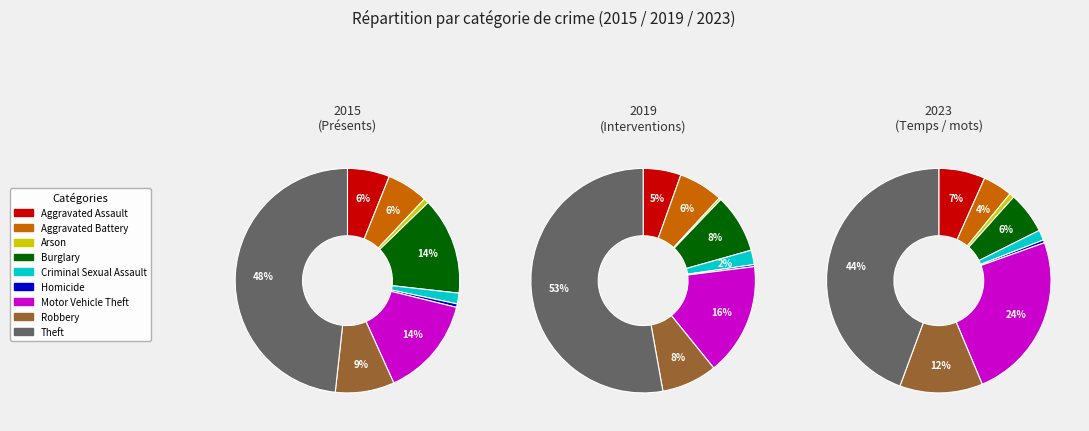

What portion of the pie excludes 8?

51.7%